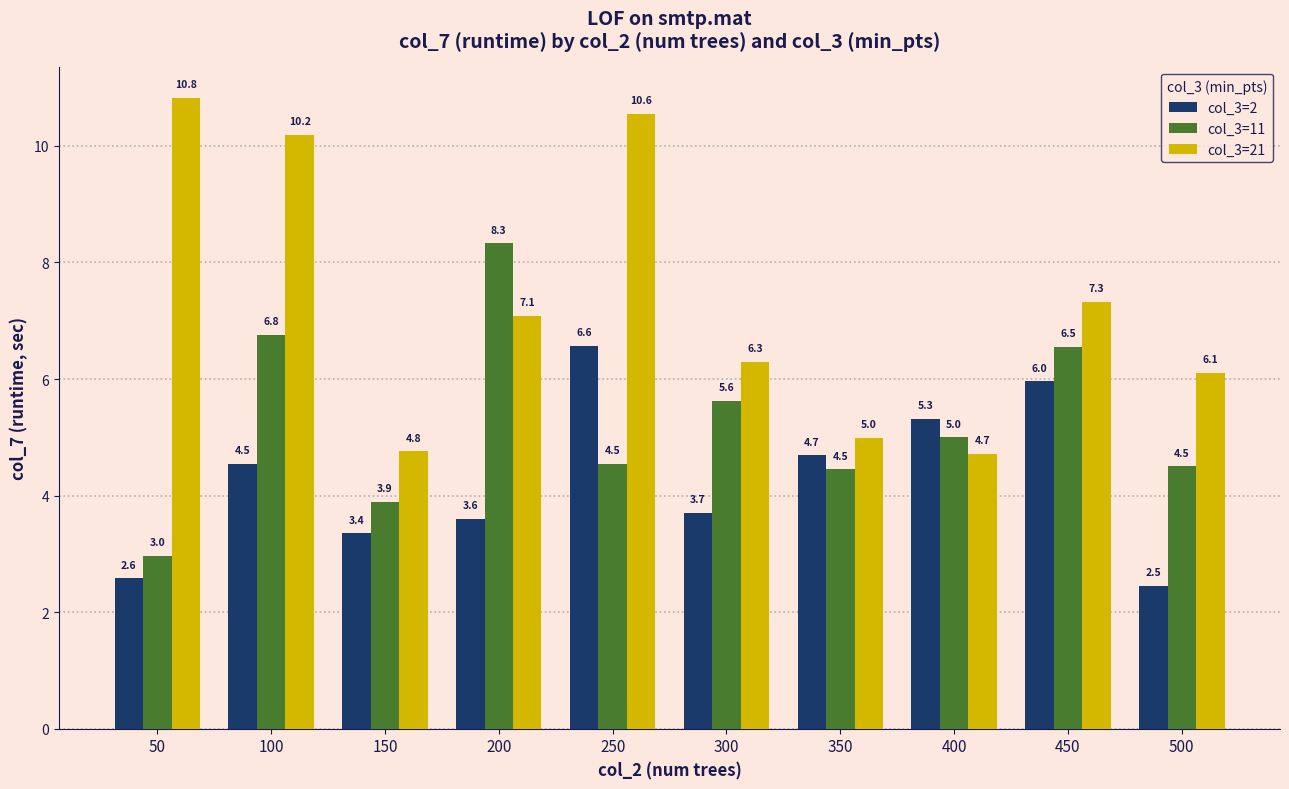

How many groups of bars are there?

10